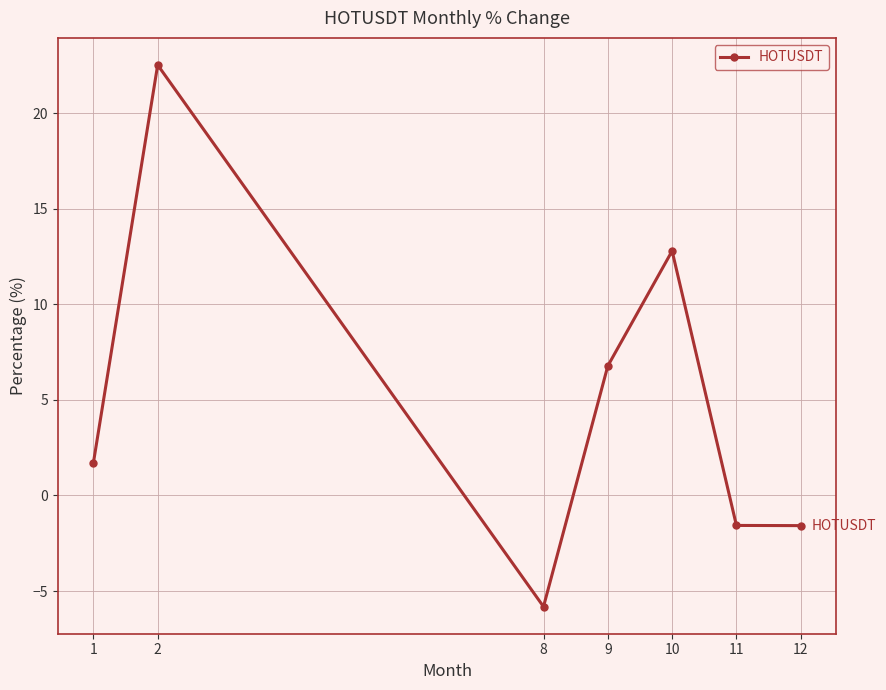

True or false: the data shows 0.4 at 1.

False